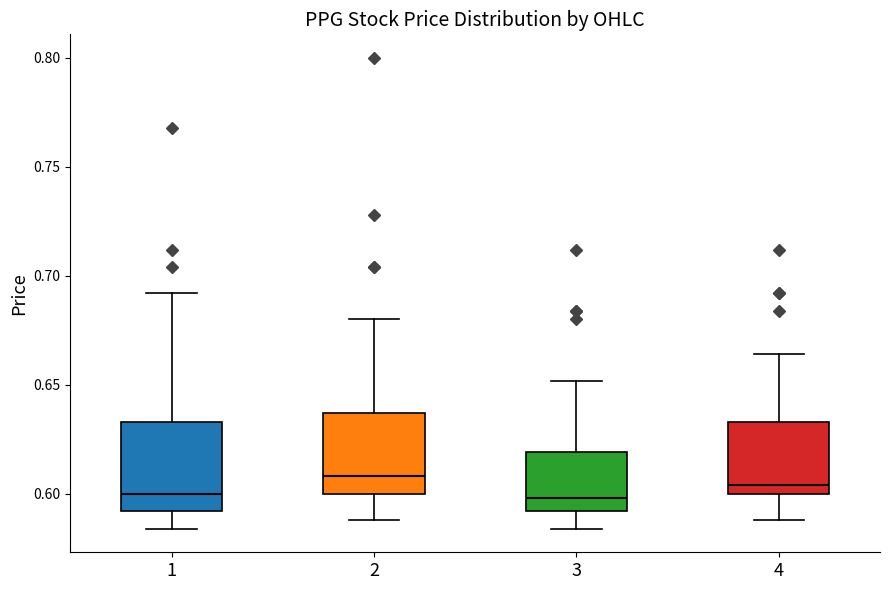

Reading left to right, read every box against the y-axis: the position of its median line, the range the box covers, and the ends of its whiskers. The values are not printed on the chart, so give them approximately, as read against the axis.

1: median 0.600, box 0.590 to 0.635, whiskers 0.585 to 0.690
2: median 0.610, box 0.600 to 0.635, whiskers 0.590 to 0.680
3: median 0.600, box 0.590 to 0.620, whiskers 0.585 to 0.650
4: median 0.605, box 0.600 to 0.635, whiskers 0.590 to 0.665